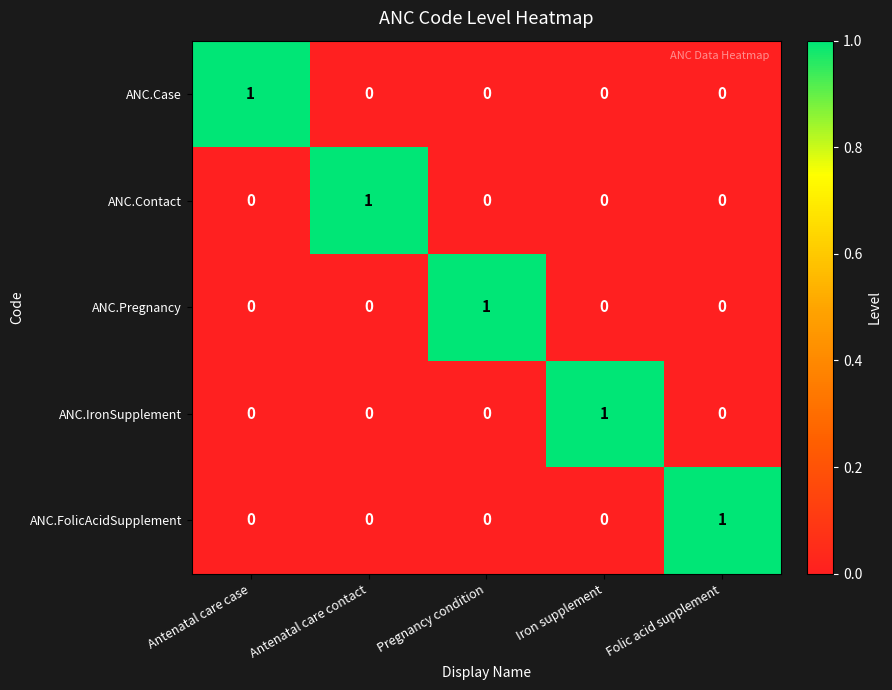

What is the spread (max minus min) of values at Antenatal care case?

1